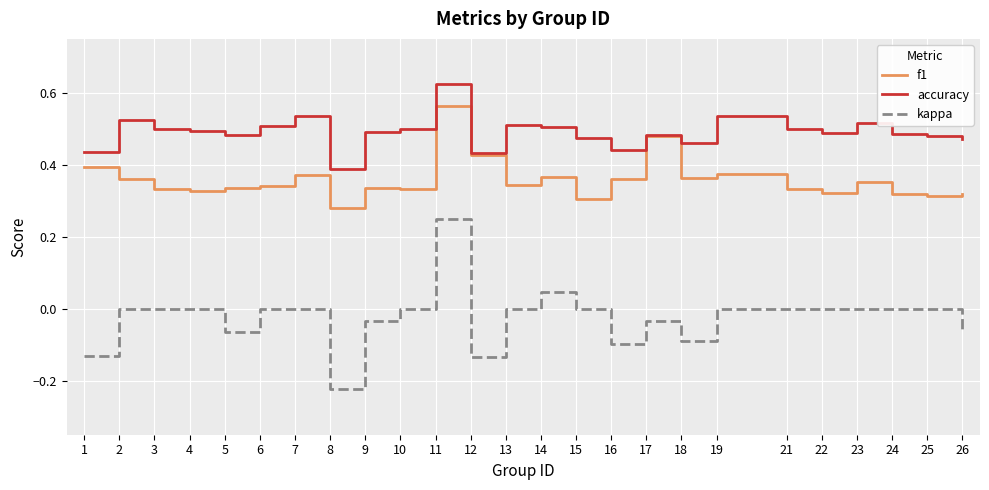

Which series has the largest range (max minus min)?

kappa